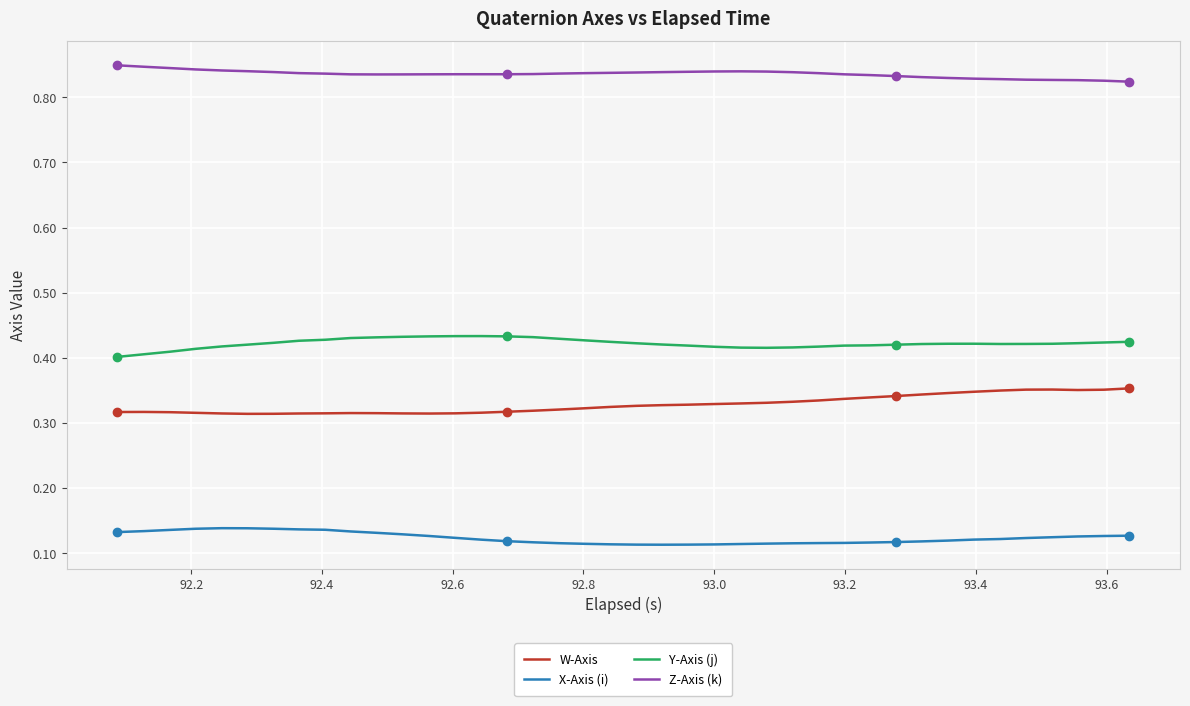

True or false: Y-Axis (j) and X-Axis (i) cross at least once.

False